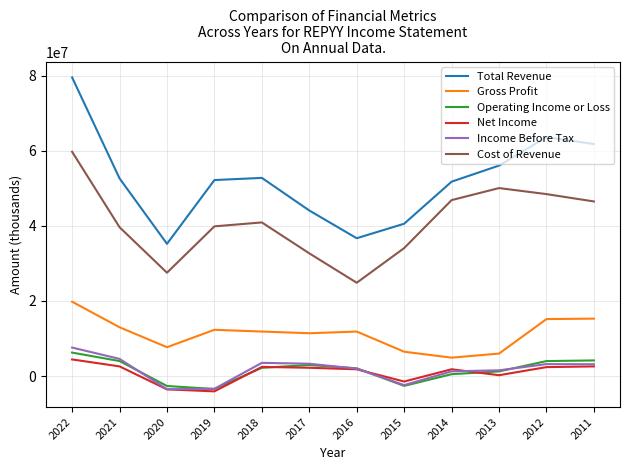

What is the sum of all Operating Income or Loss values?

18707100